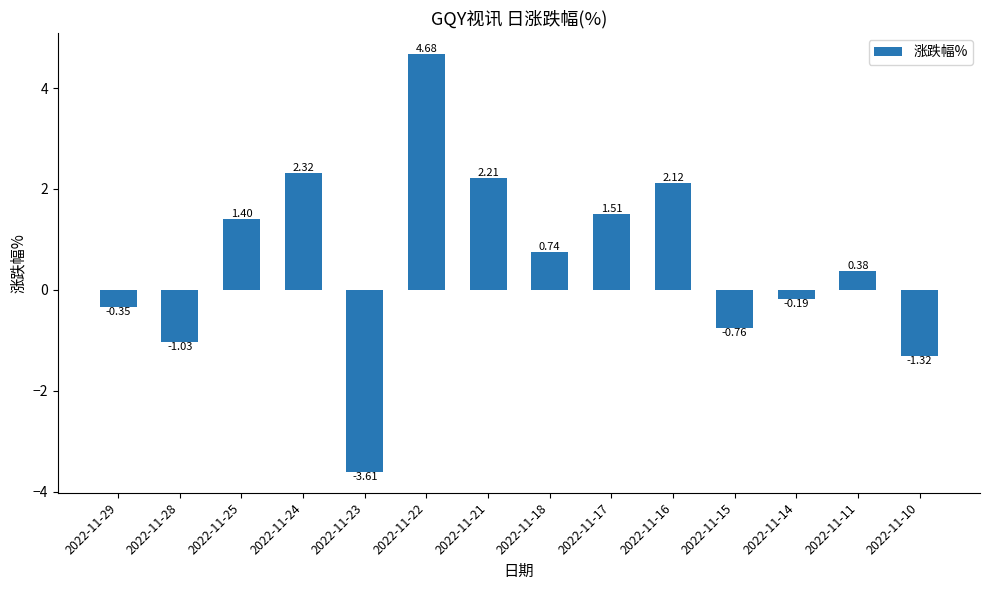

Rank the categories by value from highest to lowest.

2022-11-22, 2022-11-24, 2022-11-21, 2022-11-16, 2022-11-17, 2022-11-25, 2022-11-18, 2022-11-11, 2022-11-14, 2022-11-29, 2022-11-15, 2022-11-28, 2022-11-10, 2022-11-23